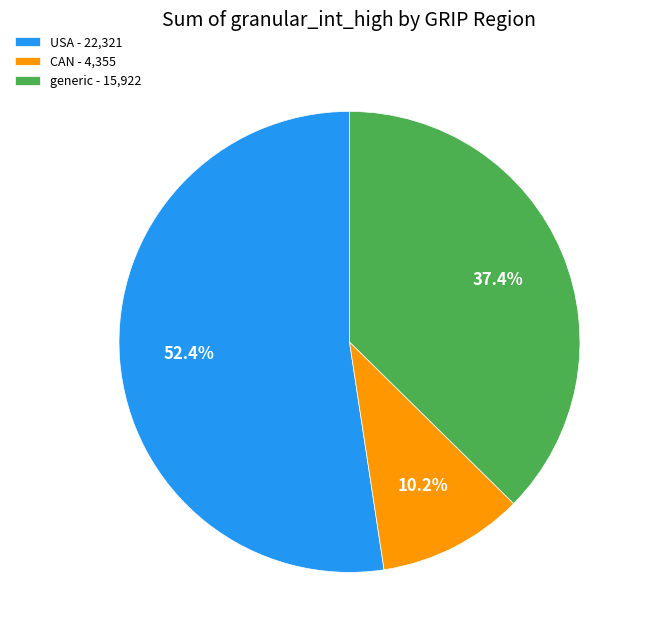

How many segments does this pie chart have?

3